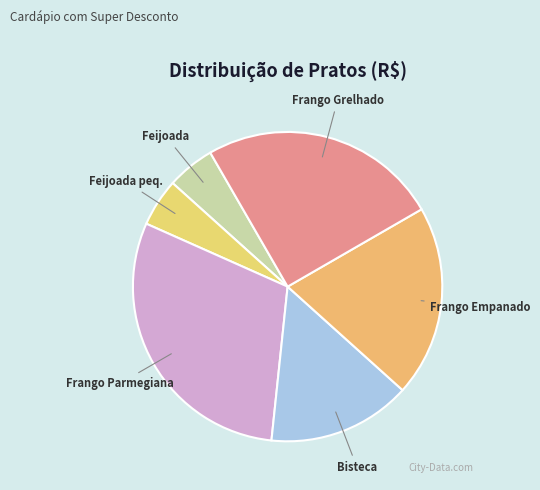

Count the number of slices in the pie.

6